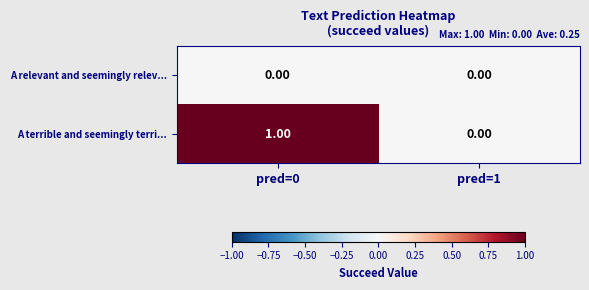

Rank the series by their average value, from highest to lowest.

A terrible and seemingly terri..., A relevant and seemingly relev...